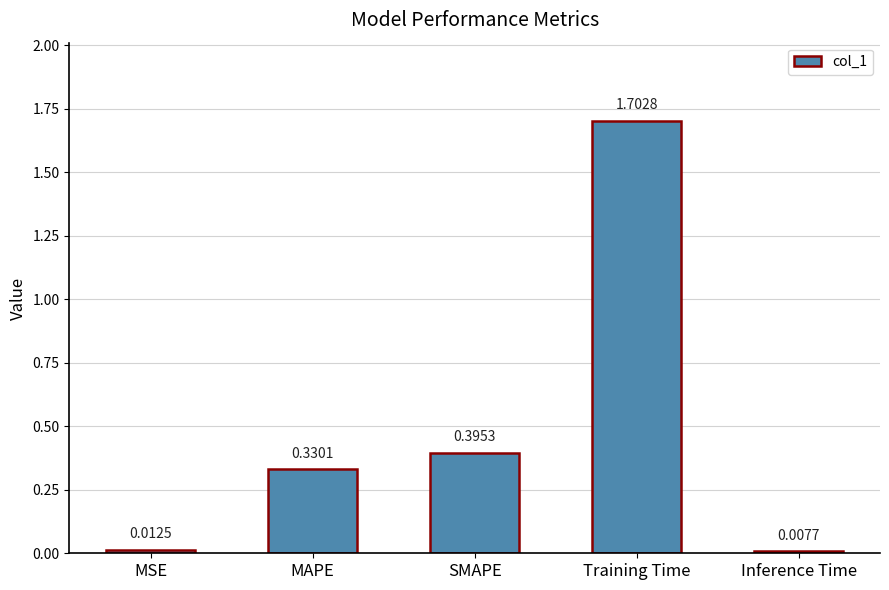

What is the difference between the values at SMAPE and Training Time?

1.3